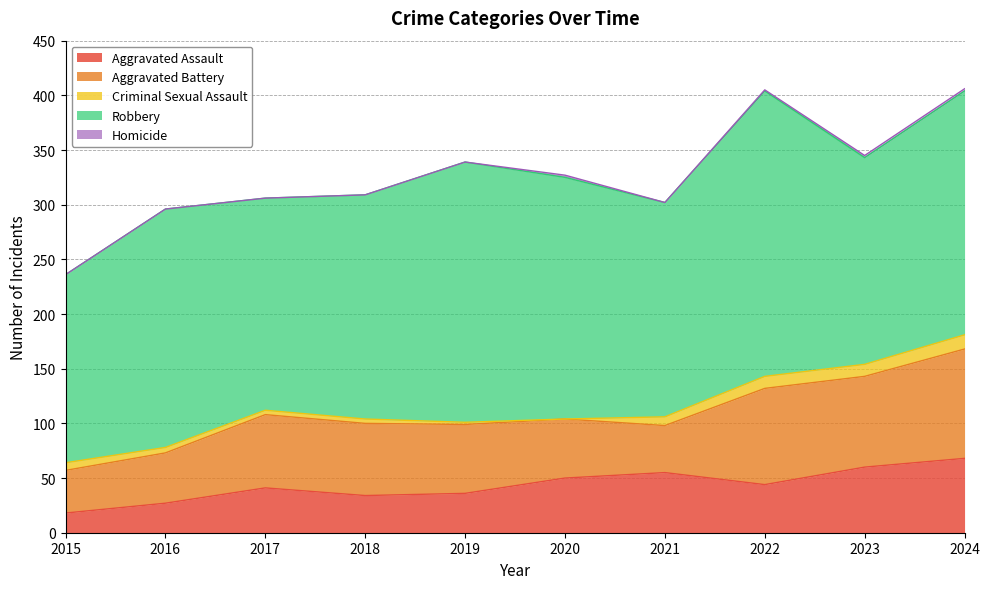

True or false: Aggravated Battery and Robbery cross at least once.

False